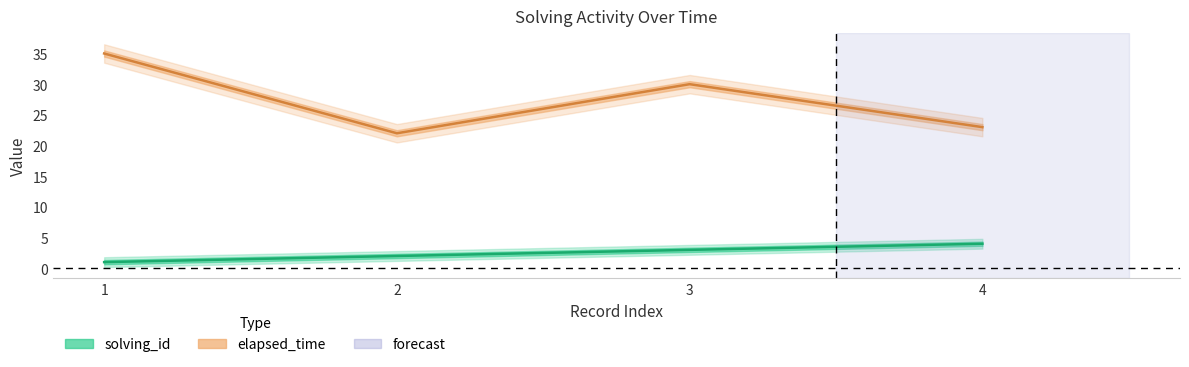

True or false: solving_id has more than 1 points higher than both neighbors.

False